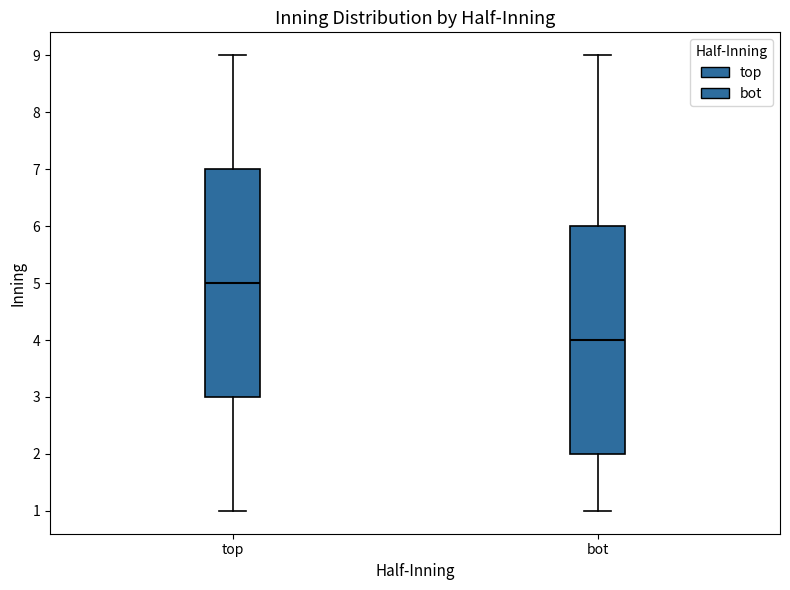

Reading left to right, transcribe this box plot: for each box, give where its median line is, the range the box spans, and where its two whiskers end, as read against the y-axis. The values are not printed on the chart, so give them approximately, as read against the axis.

top: median 5, box 3 to 7, whiskers 1 to 9
bot: median 4, box 2 to 6, whiskers 1 to 9